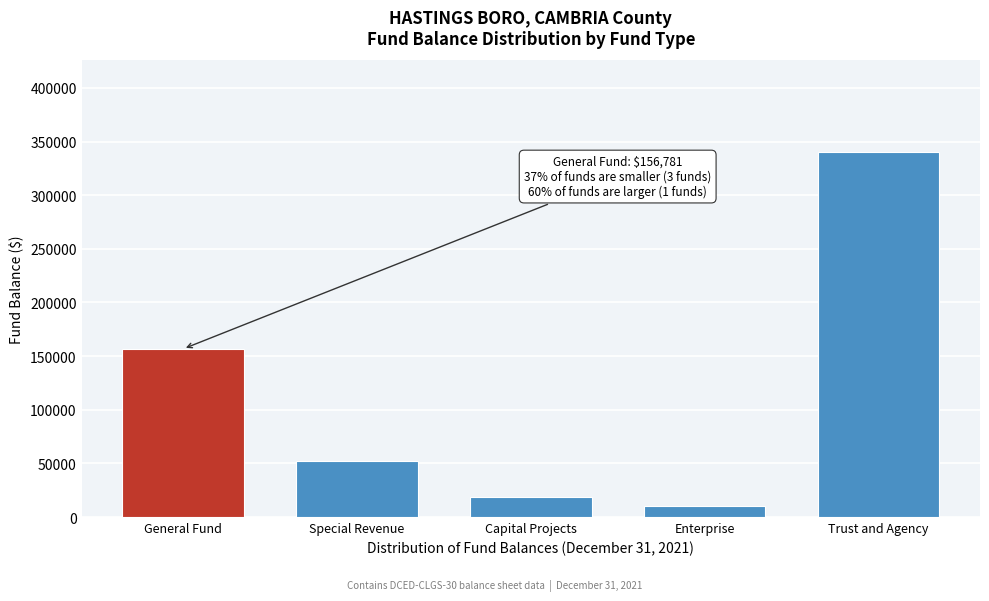

Reading left to right, list all the values displayed in this chart.

156781	52226	18541	9830	340507